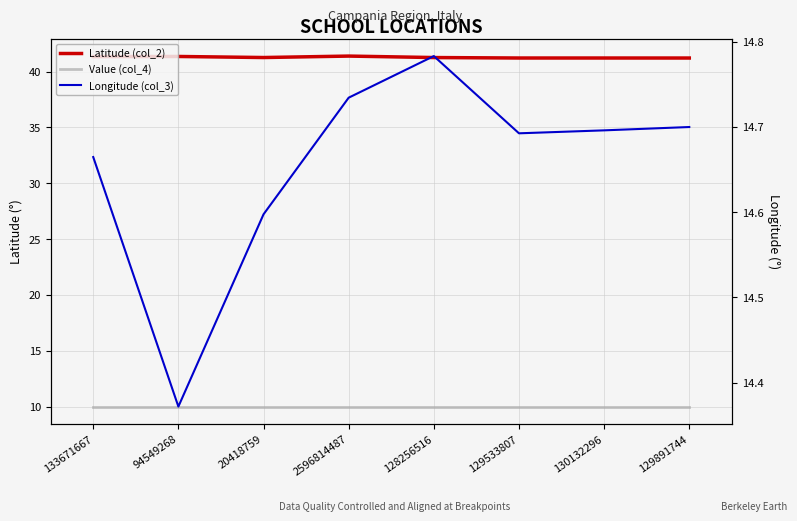

What is the total value across all series at 128256516?

66.0